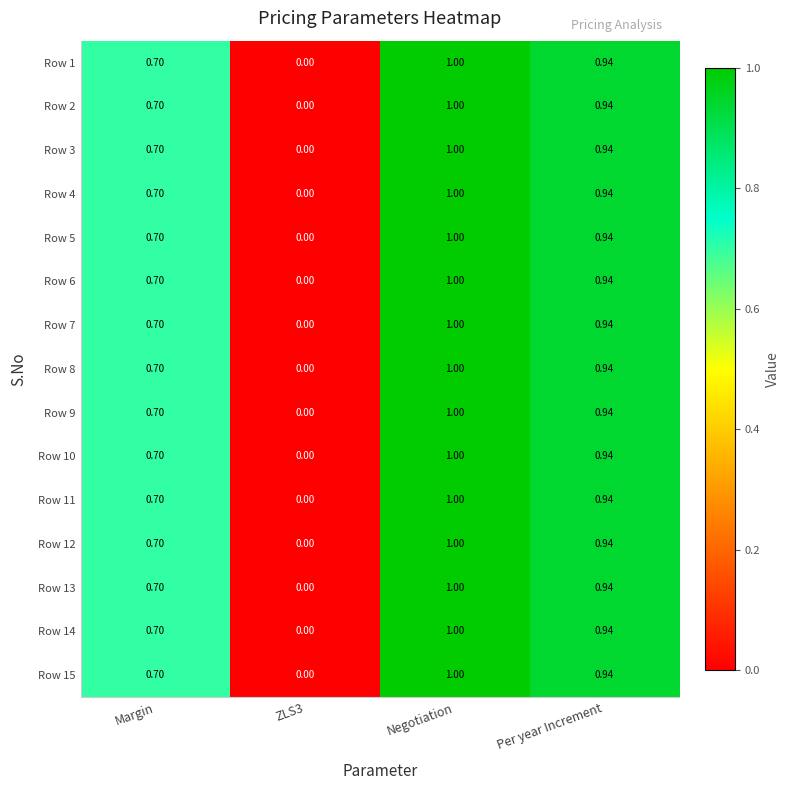

At which label does Row 13 reach its peak?

Negotiation